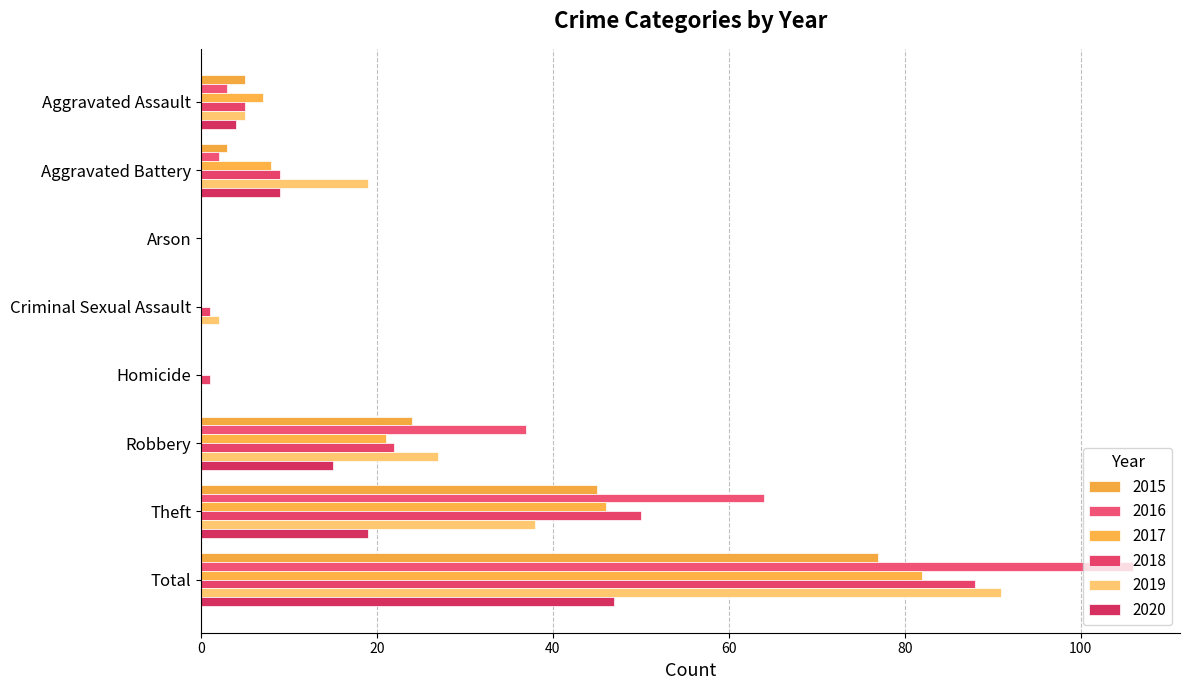

Reading left to right, what are all the values shown in this chart?

2015: Aggravated Assault=5	Aggravated Battery=3	Arson=0	Criminal Sexual Assault=0	Homicide=0	Robbery=24	Theft=45	Total=77
2016: Aggravated Assault=3	Aggravated Battery=2	Arson=0	Criminal Sexual Assault=0	Homicide=0	Robbery=37	Theft=64	Total=106
2017: Aggravated Assault=7	Aggravated Battery=8	Arson=0	Criminal Sexual Assault=0	Homicide=0	Robbery=21	Theft=46	Total=82
2018: Aggravated Assault=5	Aggravated Battery=9	Arson=0	Criminal Sexual Assault=1	Homicide=1	Robbery=22	Theft=50	Total=88
2019: Aggravated Assault=5	Aggravated Battery=19	Arson=0	Criminal Sexual Assault=2	Homicide=0	Robbery=27	Theft=38	Total=91
2020: Aggravated Assault=4	Aggravated Battery=9	Arson=0	Criminal Sexual Assault=0	Homicide=0	Robbery=15	Theft=19	Total=47